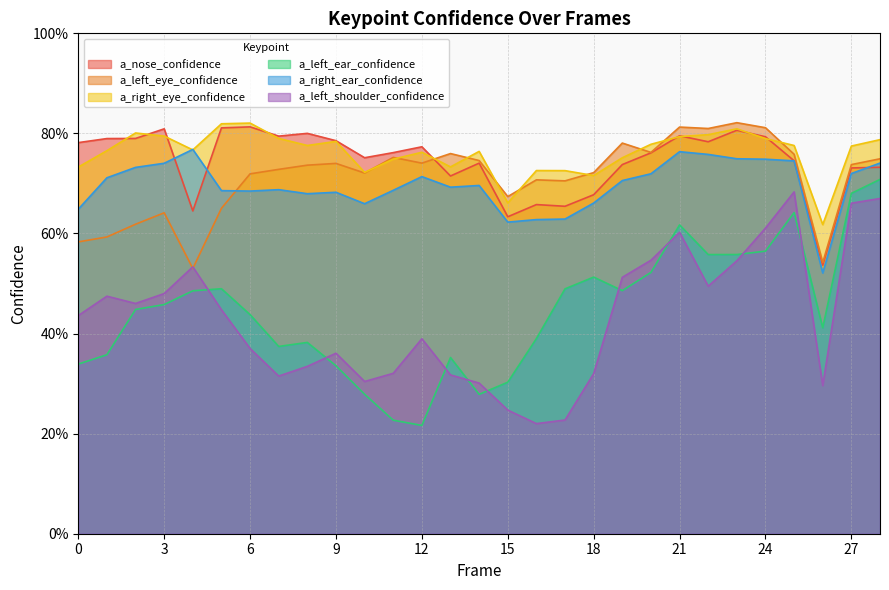

Which series has the largest total across all categories?

a_right_eye_confidence